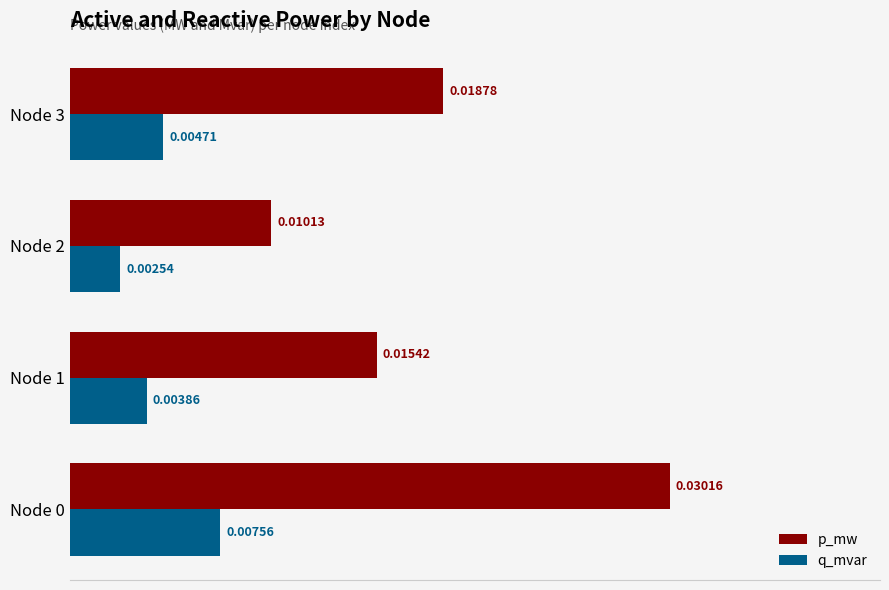

Which series has the largest total across all categories?

p_mw